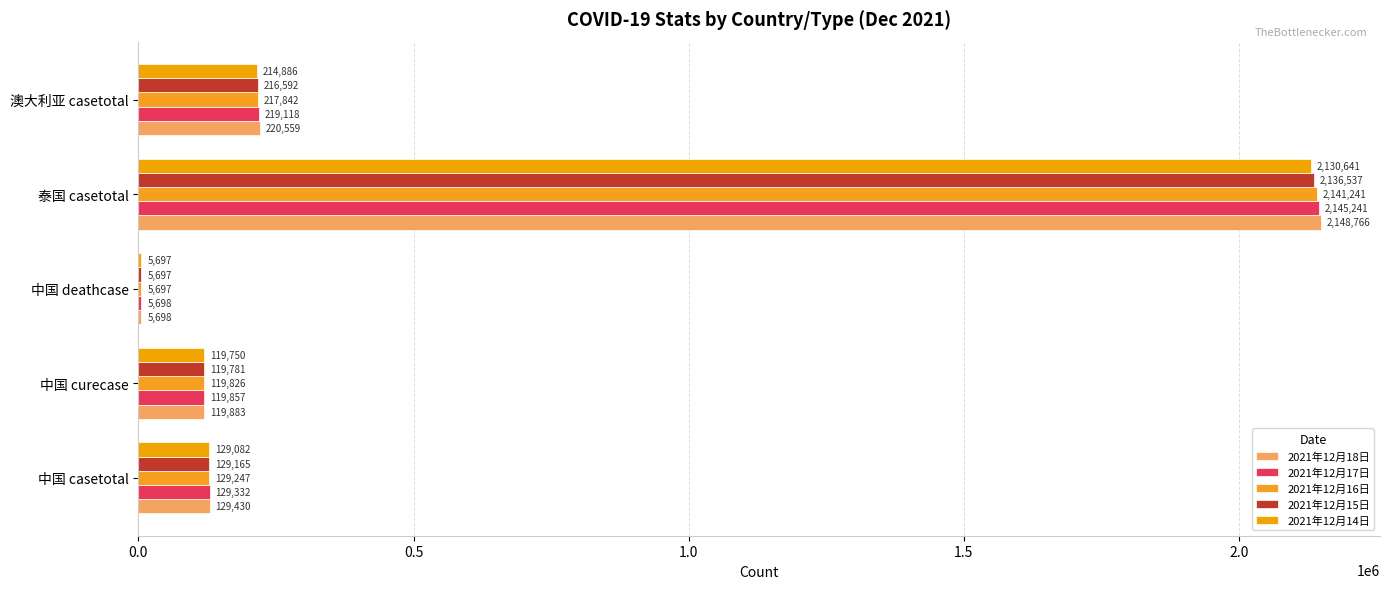

Which series has the largest total across all categories?

2021年12月18日